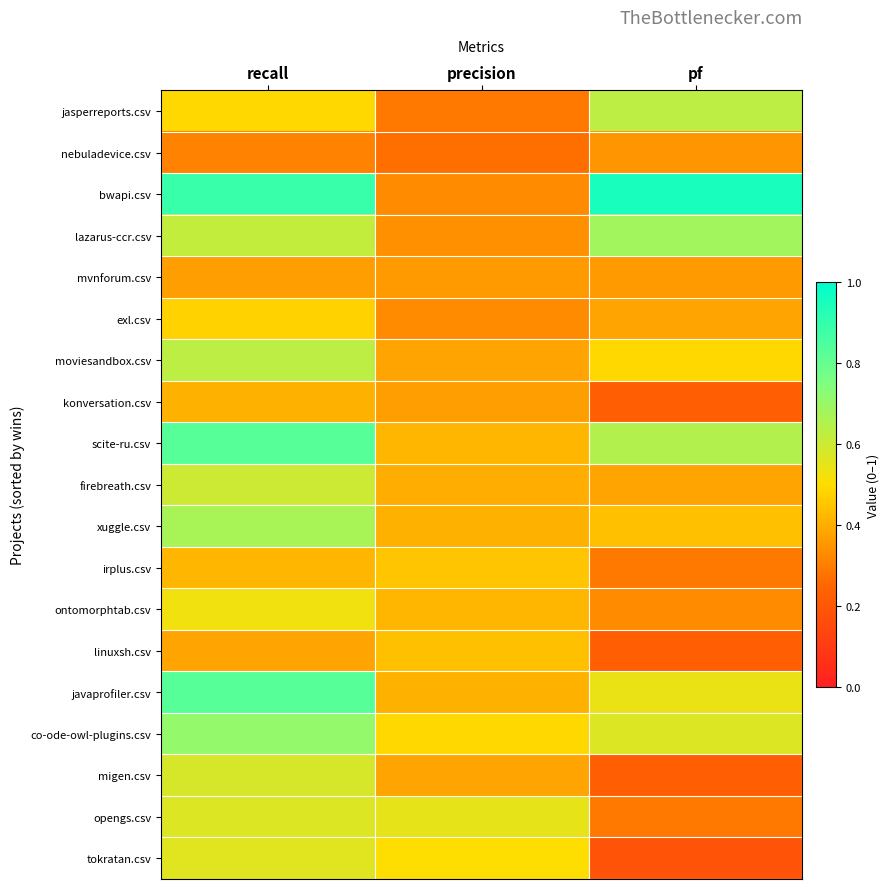

Which category has the lowest value across all series?

pf